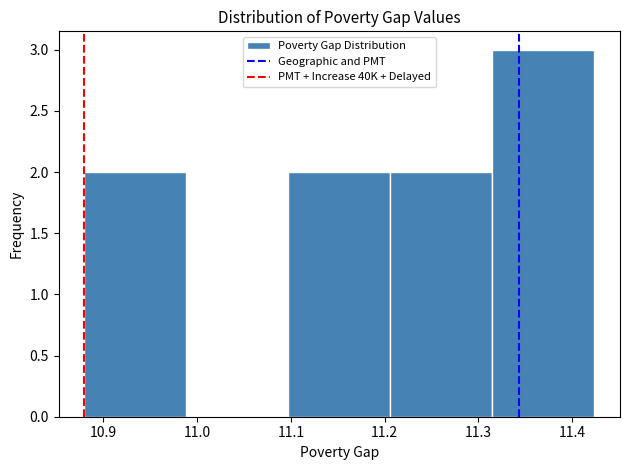

Which range on the x-axis has the tallest bar?

11.31 to 11.42